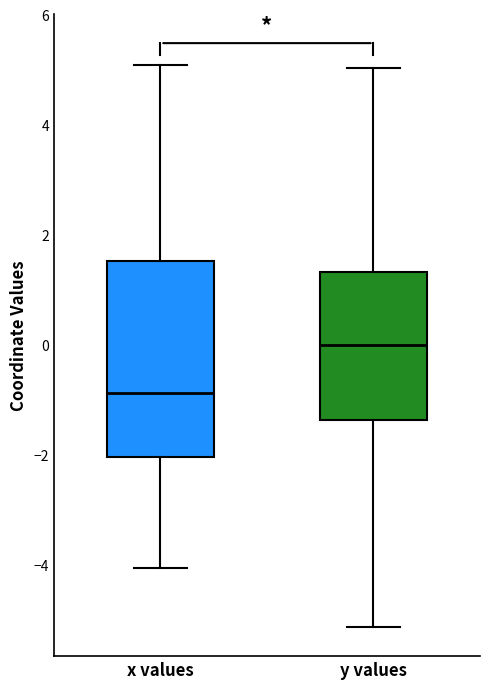

Reading left to right, transcribe this box plot: for each box, give where its median line is, the range the box spans, and where its two whiskers end, as read against the y-axis. The values are not printed on the chart, so give them approximately, as read against the axis.

x values: median -0.8, box -2.0 to 1.6, whiskers -4.0 to 5.0
y values: median 0.0, box -1.4 to 1.4, whiskers -5.2 to 5.0